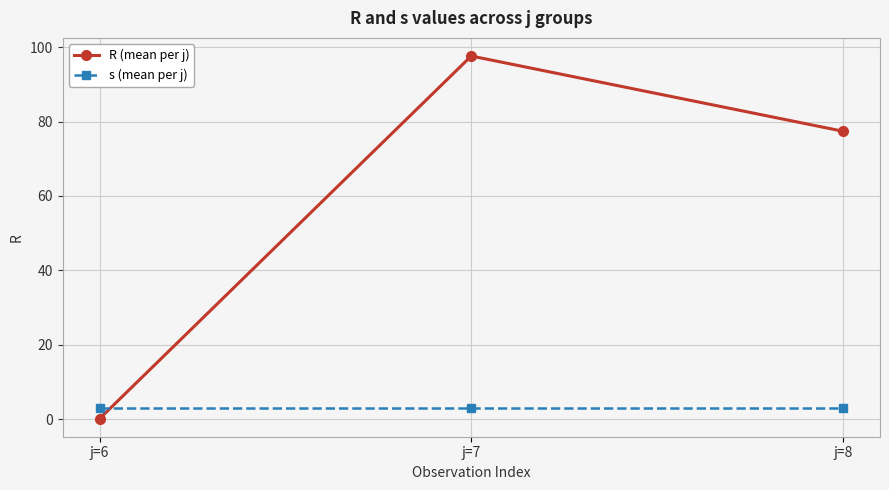

Does the chart display data point markers on the line(s)?

Yes